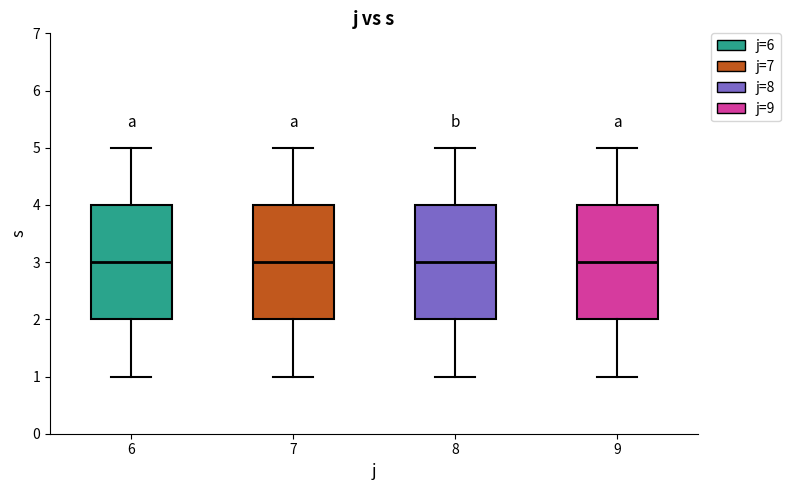

Reading left to right, read every box against the y-axis: the position of its median line, the range the box covers, and the ends of its whiskers. The values are not printed on the chart, so give them approximately, as read against the axis.

6: median 3, box 2 to 4, whiskers 1 to 5
7: median 3, box 2 to 4, whiskers 1 to 5
8: median 3, box 2 to 4, whiskers 1 to 5
9: median 3, box 2 to 4, whiskers 1 to 5